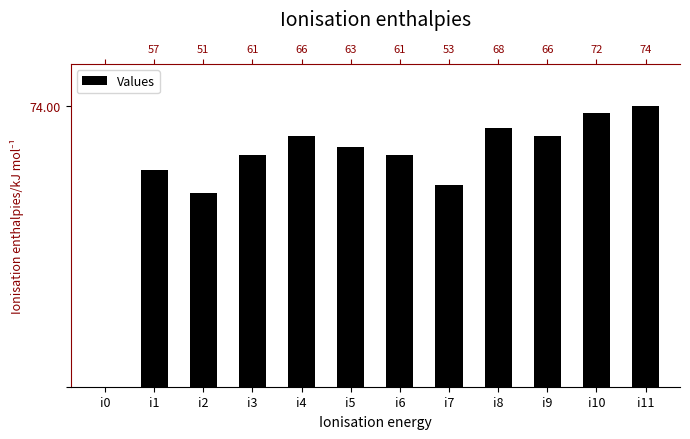

Reading left to right, transcribe all the data shown in this chart.

0	57	51	61	66	63	61	53	68	66	72	74